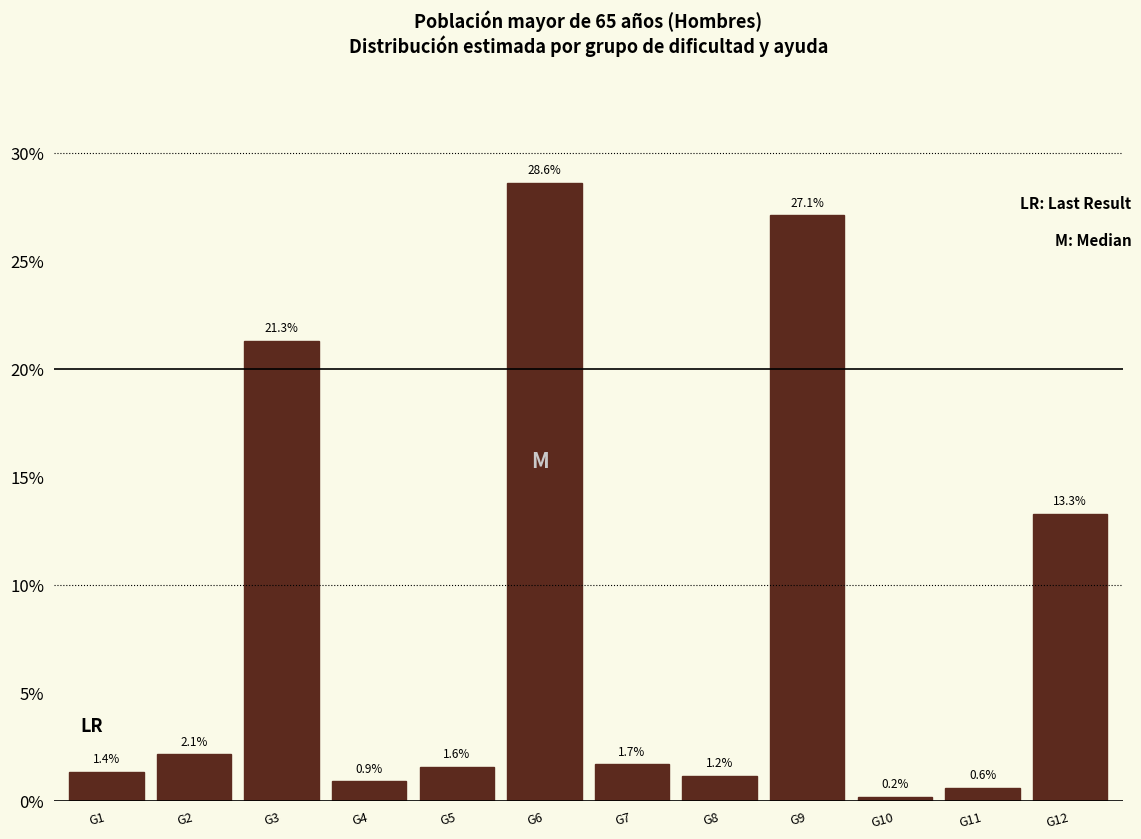

Reading left to right, what are all the values shown in this chart?

1.4	2.1	21.3	0.9	1.6	28.6	1.7	1.2	27.1	0.2	0.6	13.3